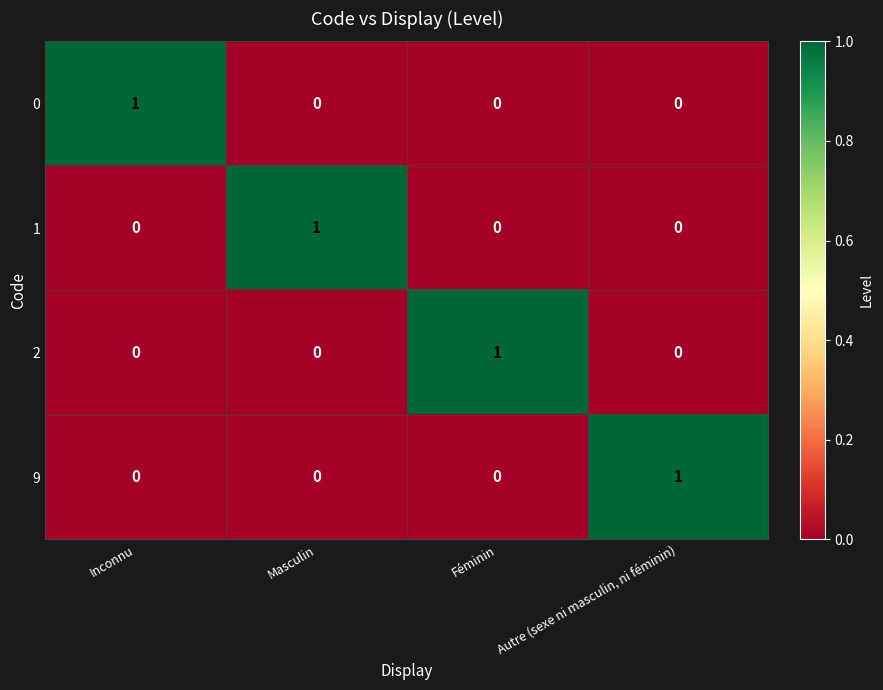

How many 2 values are between 0 and 1?

4